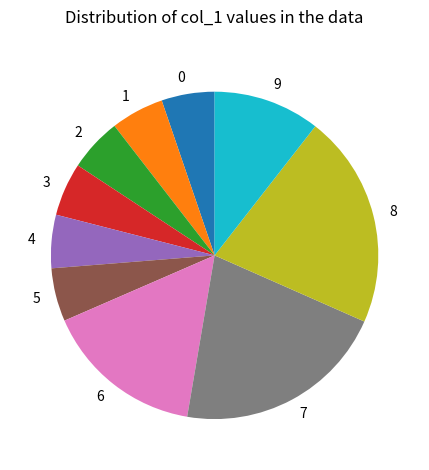

Do 3 and 1 together represent more than half of the pie?

No